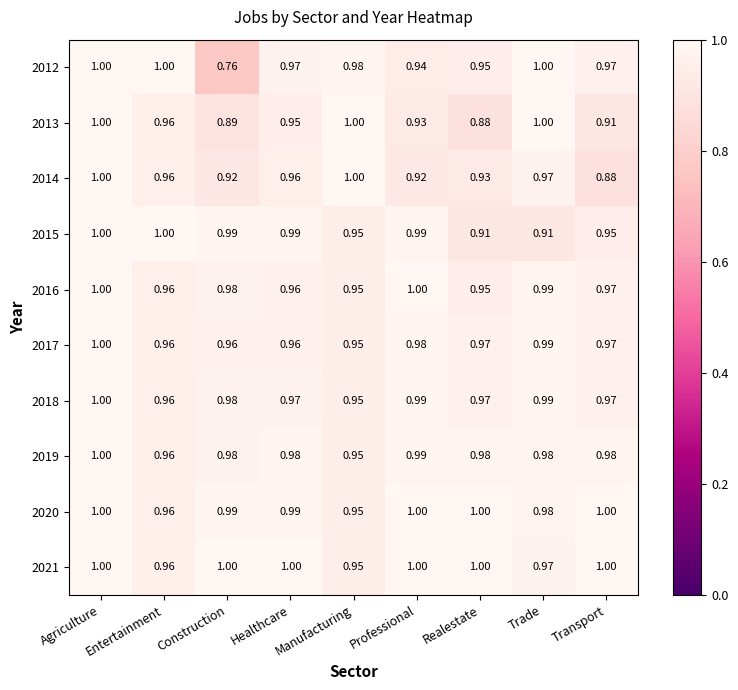

Which label corresponds to the smallest value in the chart?

Construction